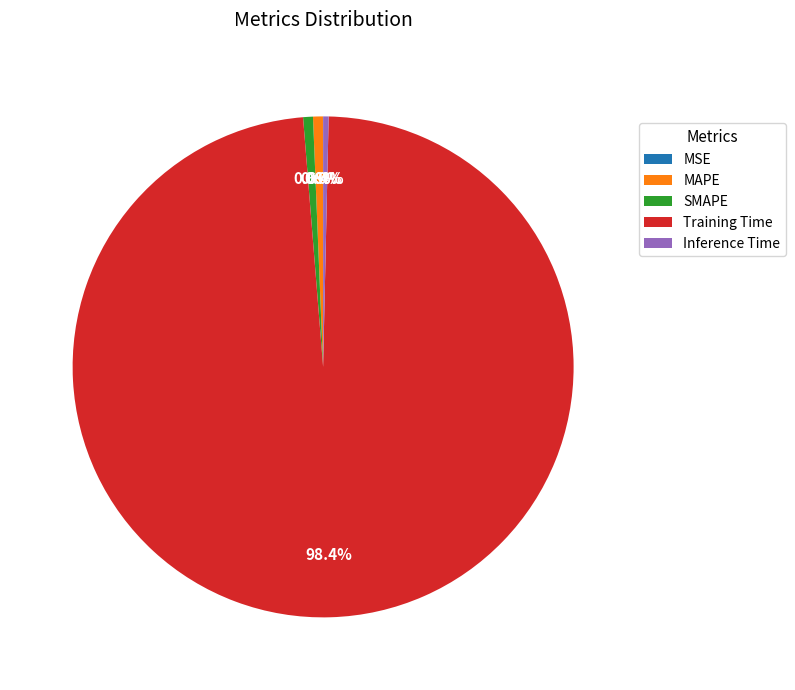

Does any single category account for the majority?

Yes